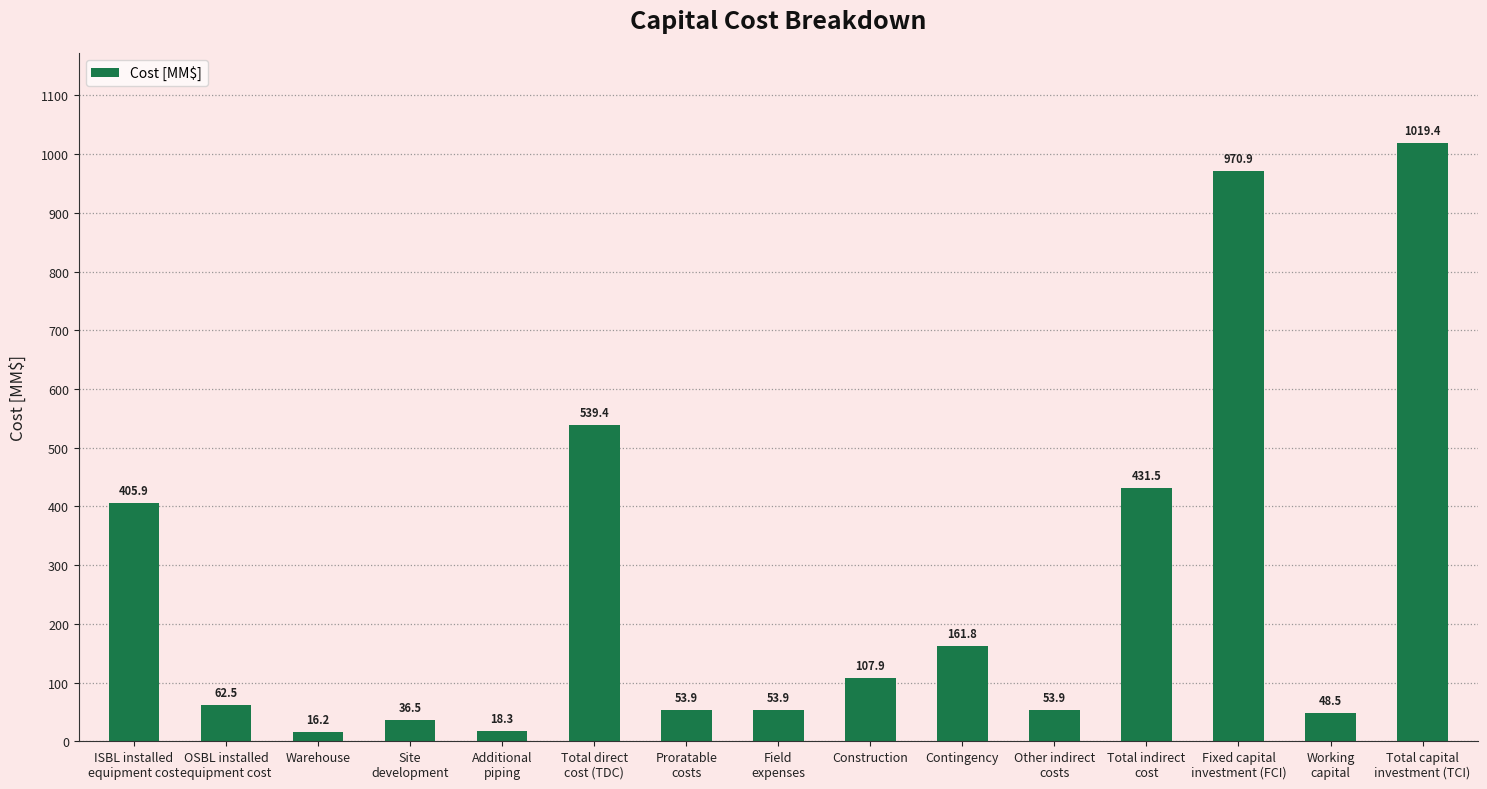

Reading left to right, extract all data points from this chart.

ISBL installed
equipment cost=405.9	OSBL installed
equipment cost=62.5	Warehouse=16.2	Site
development=36.5	Additional
piping=18.3	Total direct
cost (TDC)=539.4	Proratable
costs=53.9	Field
expenses=53.9	Construction=107.9	Contingency=161.8	Other indirect
costs=53.9	Total indirect
cost=431.5	Fixed capital
investment (FCI)=970.9	Working
capital=48.5	Total capital
investment (TCI)=1019.4